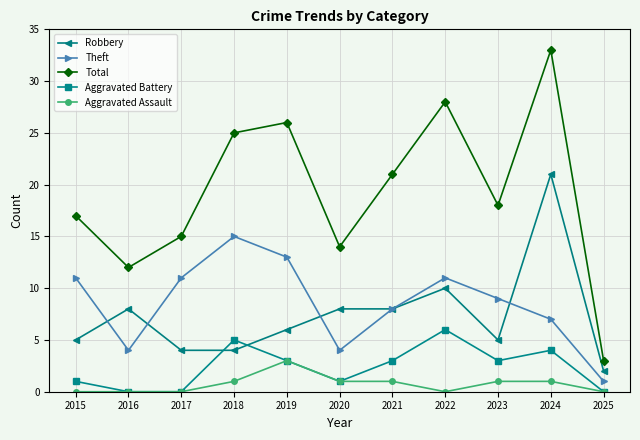

Which series has the largest range (max minus min)?

Total